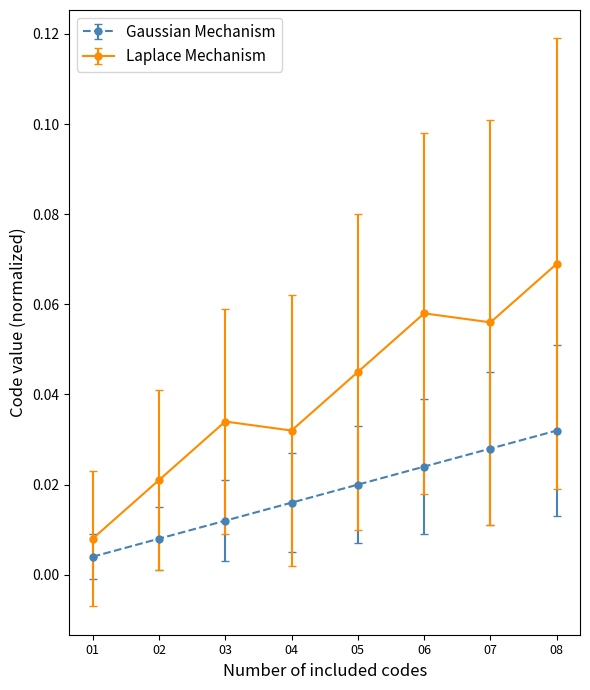

Which label corresponds to the smallest value in the chart?

01